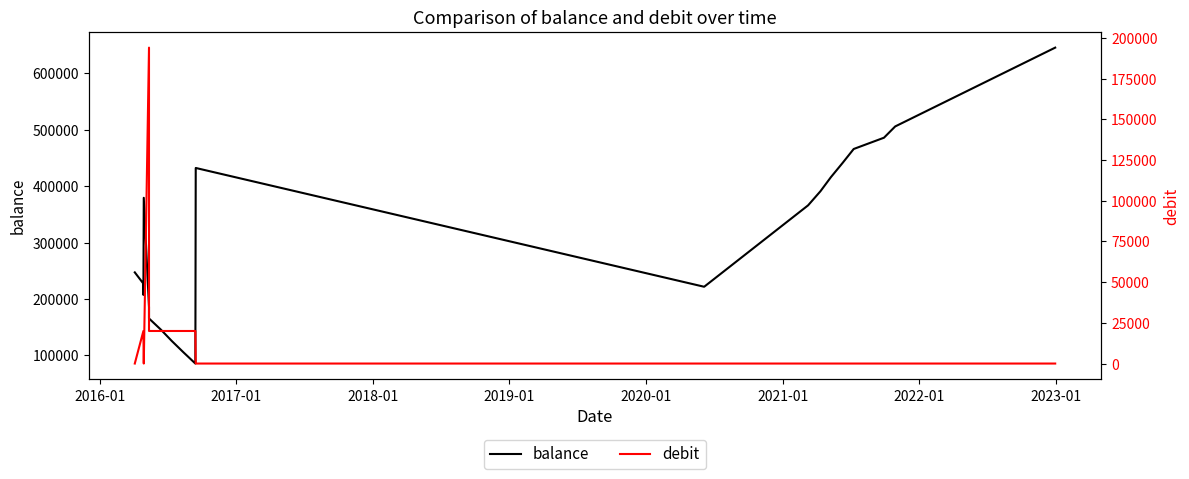

Reading left to right, list all the values displayed in this chart.

balance: 247062.0	227062.0	207062.0	379389.5	185314.5	165314.5	145314.5	125314.5	105314.5	85314.5	432314.5	221542.7	365987.7	390987.7	415987.7	440987.7	465987.7	485987.7	505987.7	645812.7
debit: 0.0	20000.0	20000.0	0.0	194075.0	20000.0	20000.0	20000.0	20000.0	20000.0	0.0	0.0	0.0	0.0	0.0	0.0	0.0	0.0	0.0	0.0